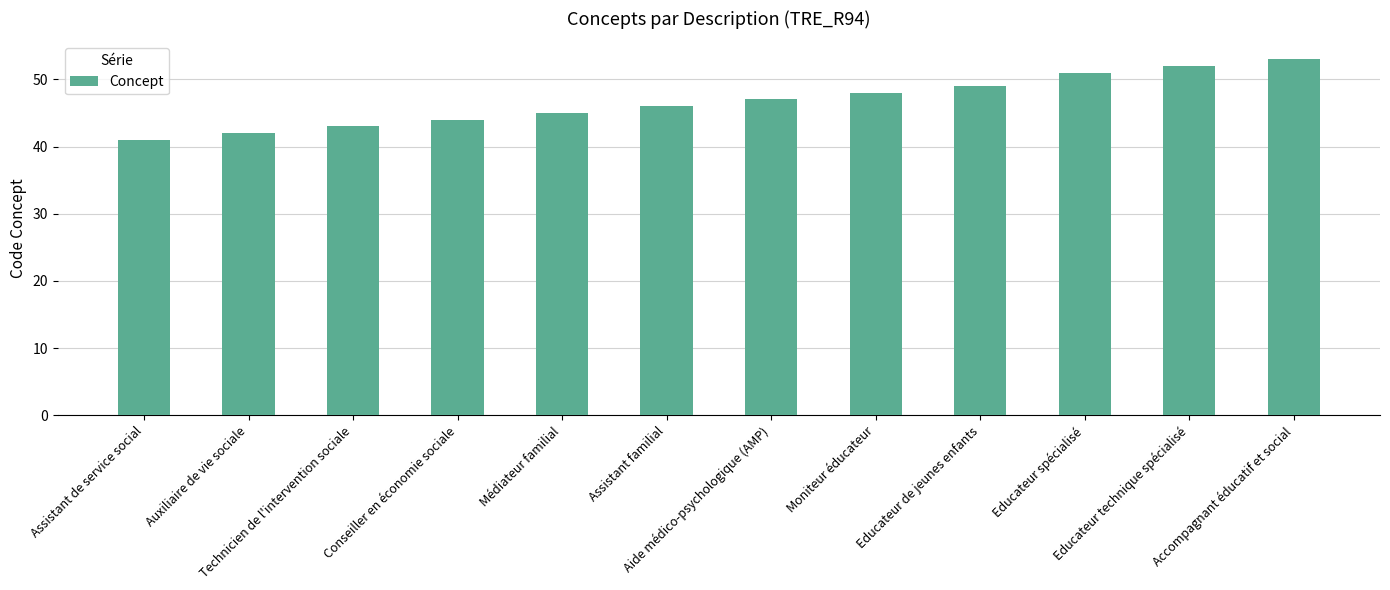

What is the label of the 11th bar from the left?

Educateur technique spécialisé